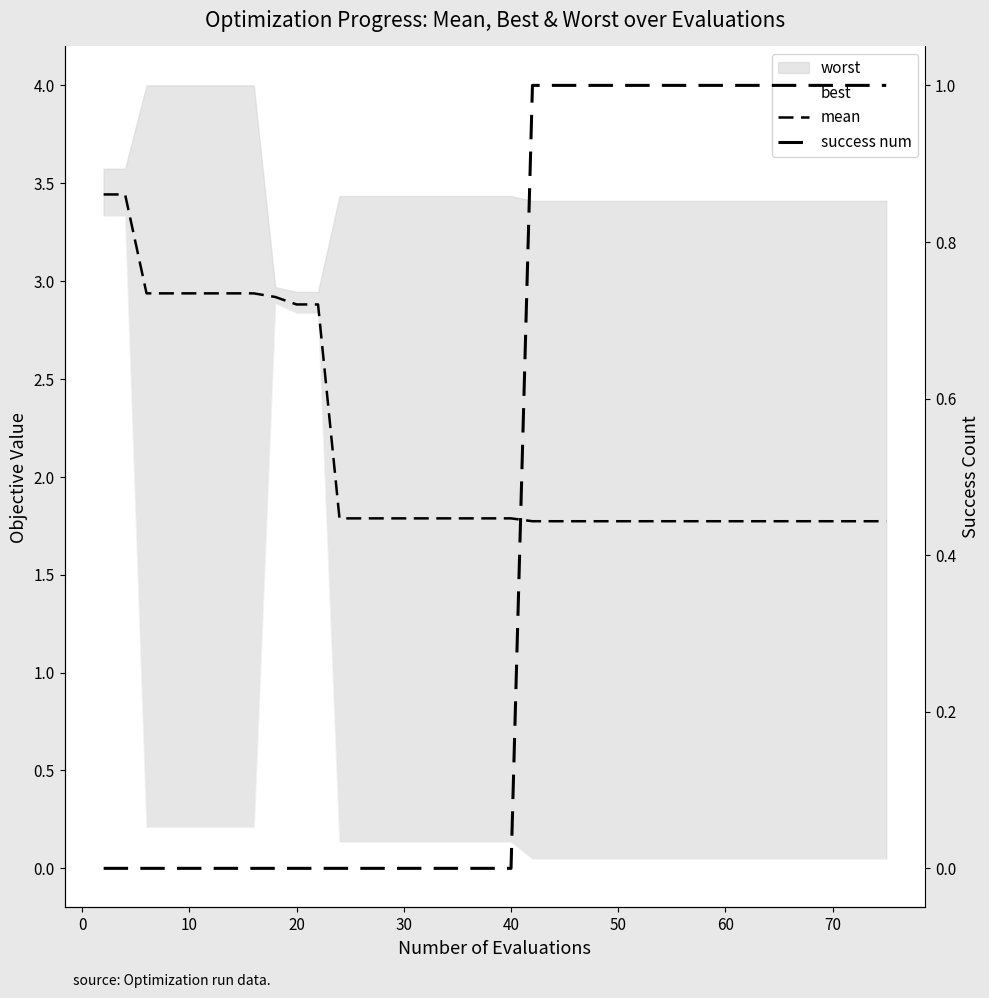

How many mean values are between 1 and 2?

29